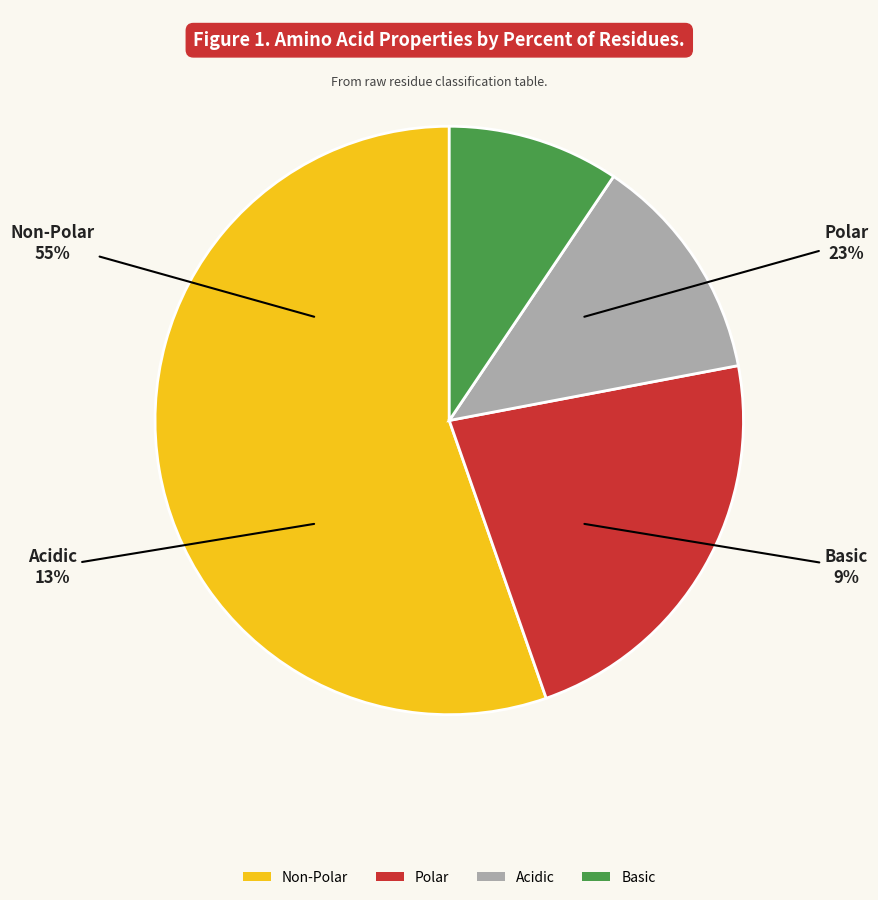

How many slices are in this pie chart?

4